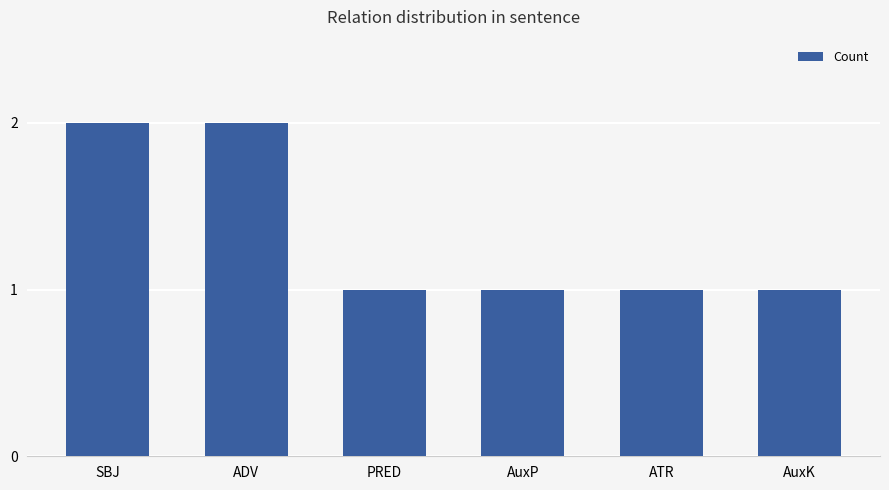

Reading left to right, transcribe all the data shown in this chart.

2	2	1	1	1	1